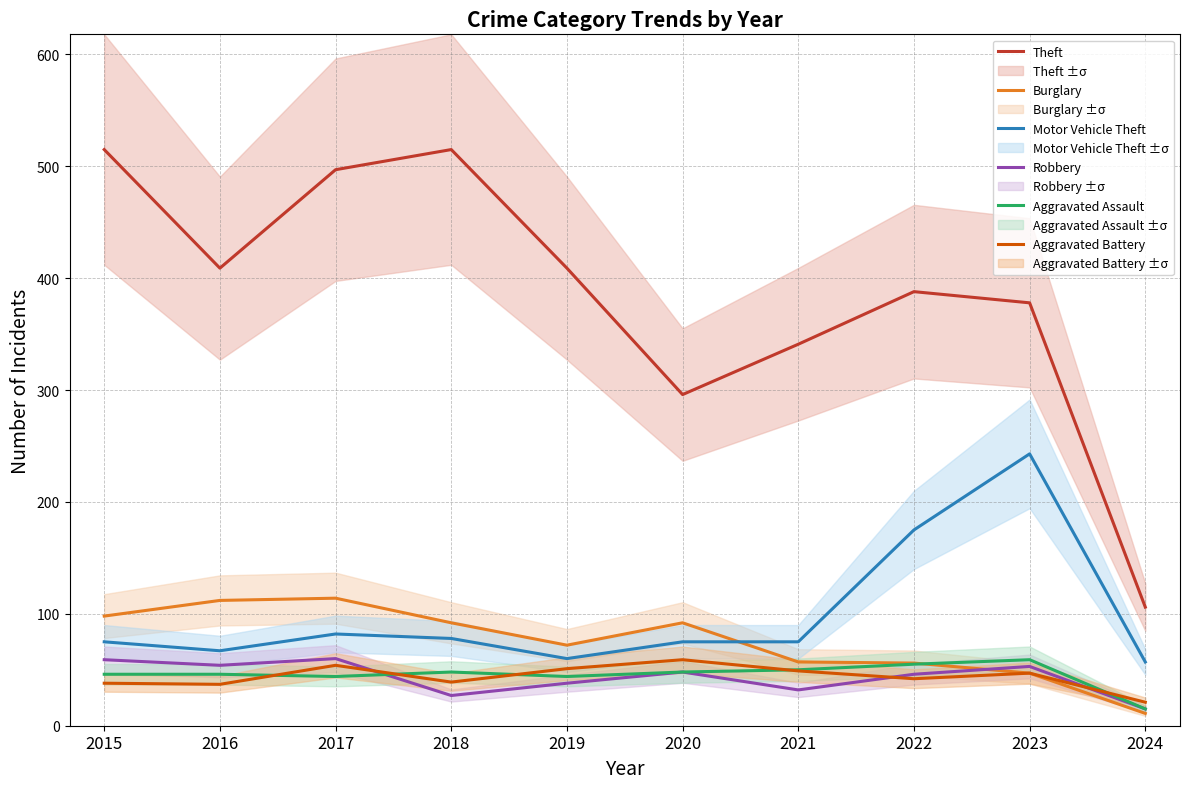

True or false: Theft and Aggravated Battery cross at least once.

False